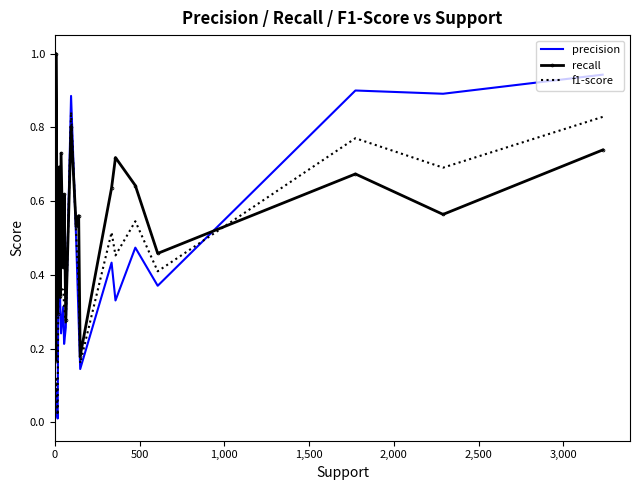

The value of precision at 3,000 is 0.1. True or false?

False